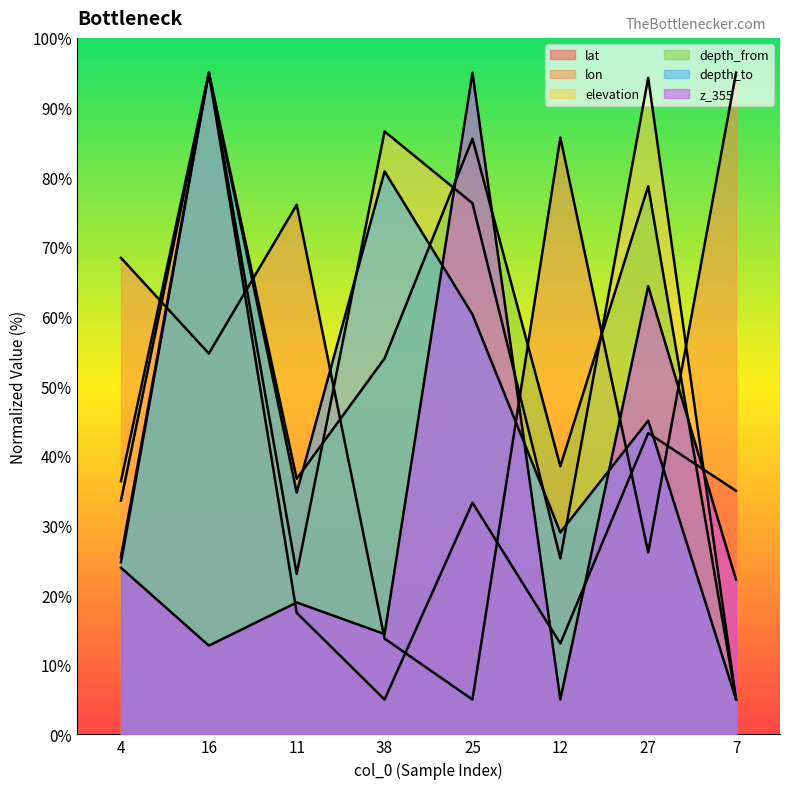

Where is the first local minimum for elevation?

11